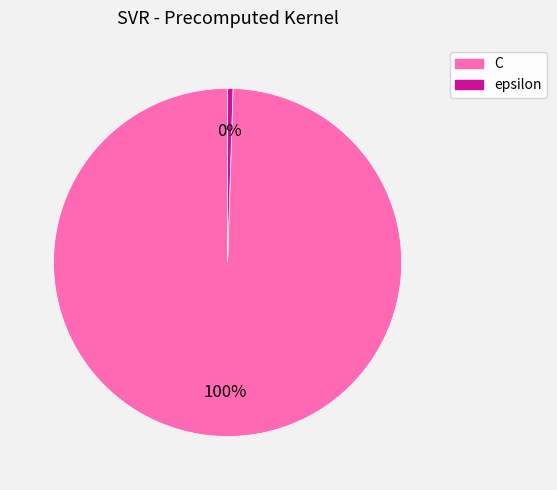

Is the sum of epsilon and C greater than half?

Yes